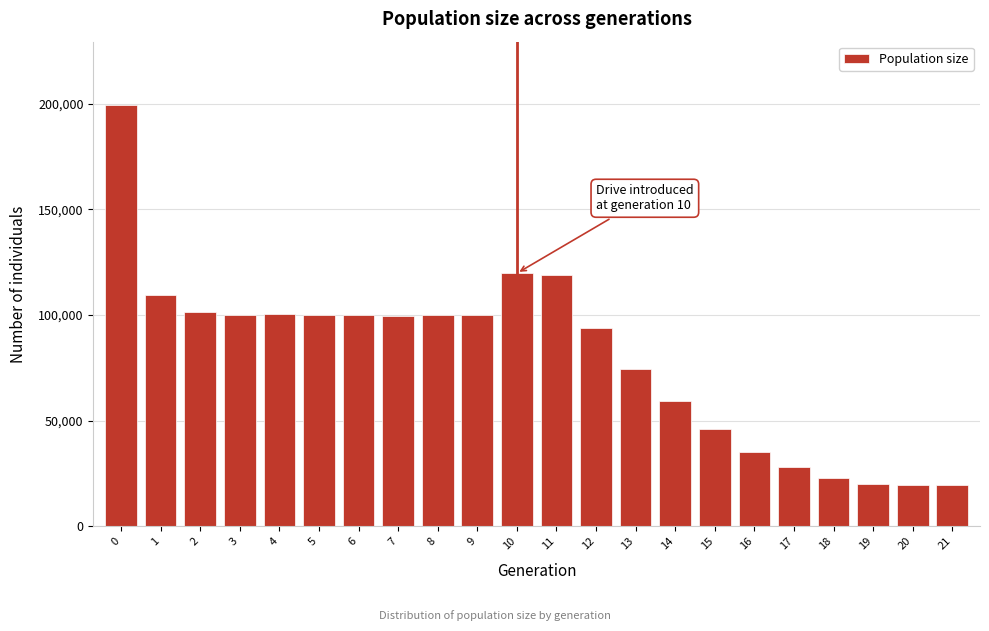

What is the maximum value shown in the chart?

199370